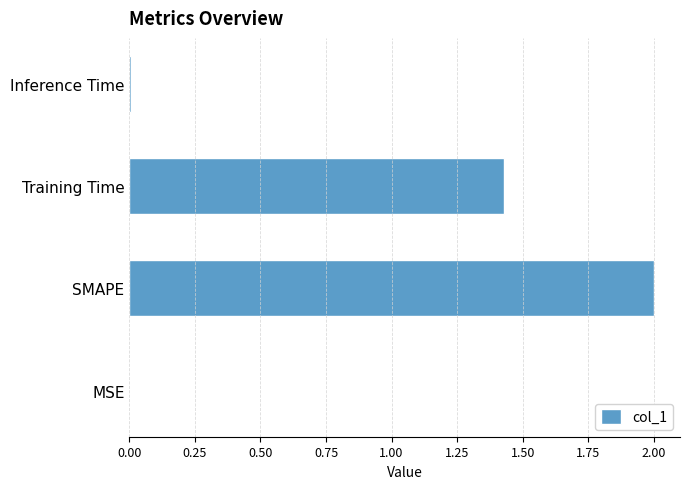

What is the ratio of the value at Training Time to the value at SMAPE?

0.7